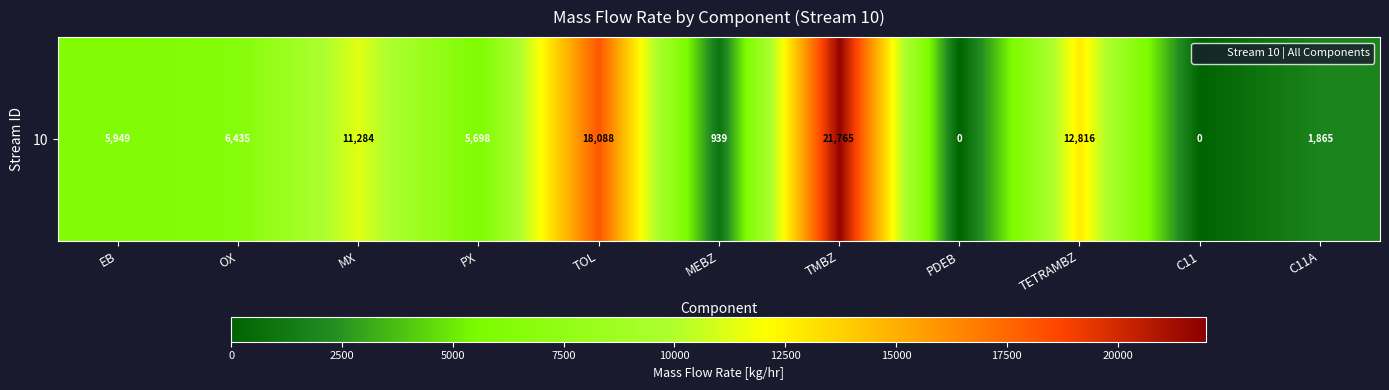

Rank the categories by value from highest to lowest.

TMBZ, TOL, TETRAMBZ, MX, OX, EB, PX, C11A, MEBZ, PDEB, C11